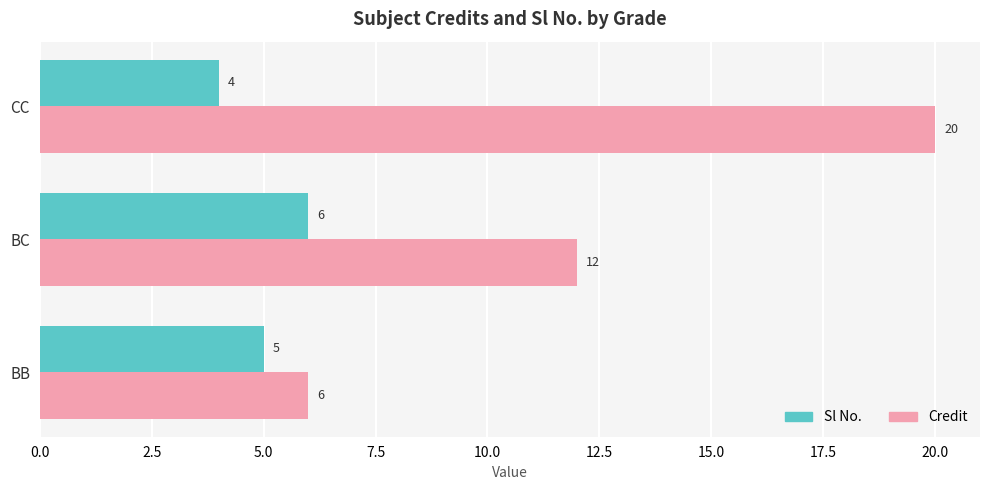

What is the approximate value of Credit at CC?

20